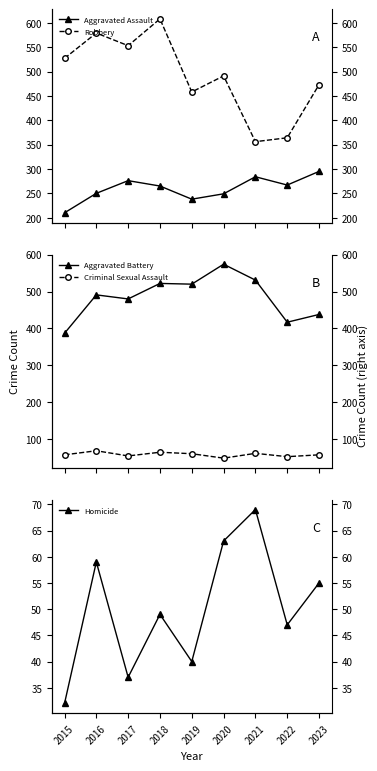

What is the value of the Criminal Sexual Assault point at the 7th from the left?

62